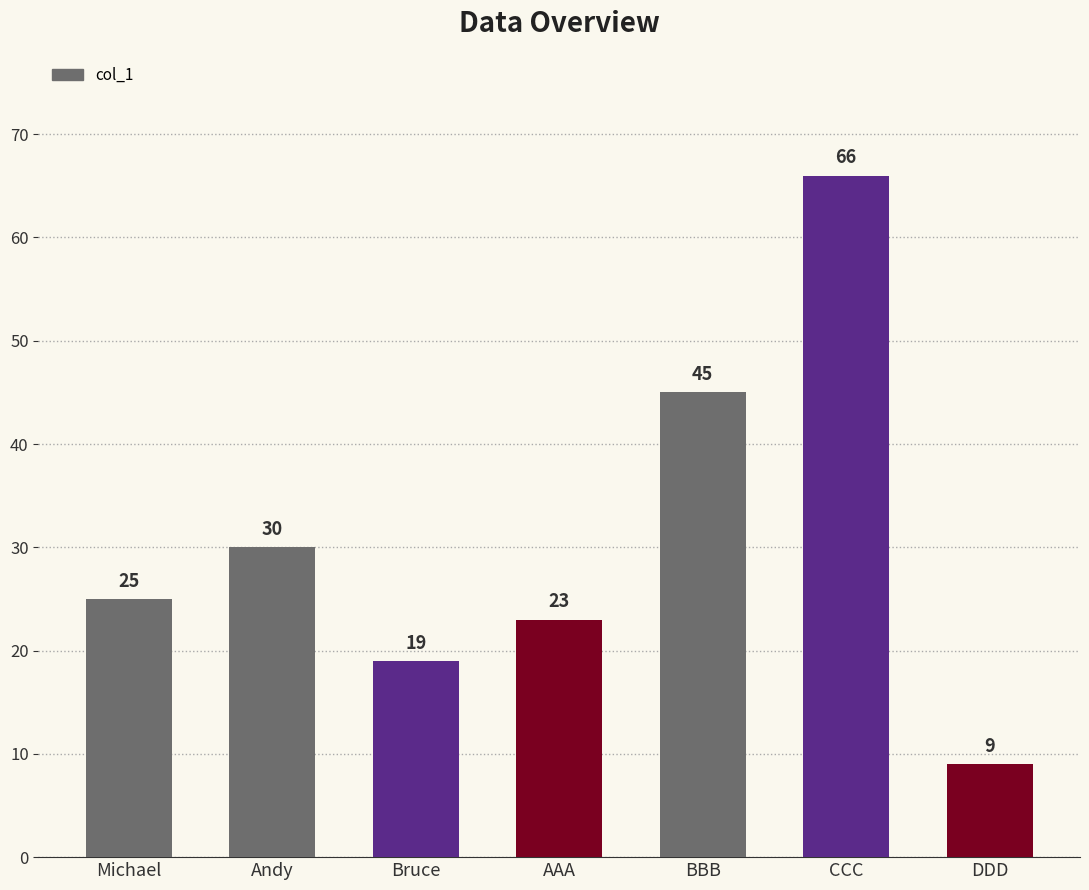

How many data points are less than 25?

3